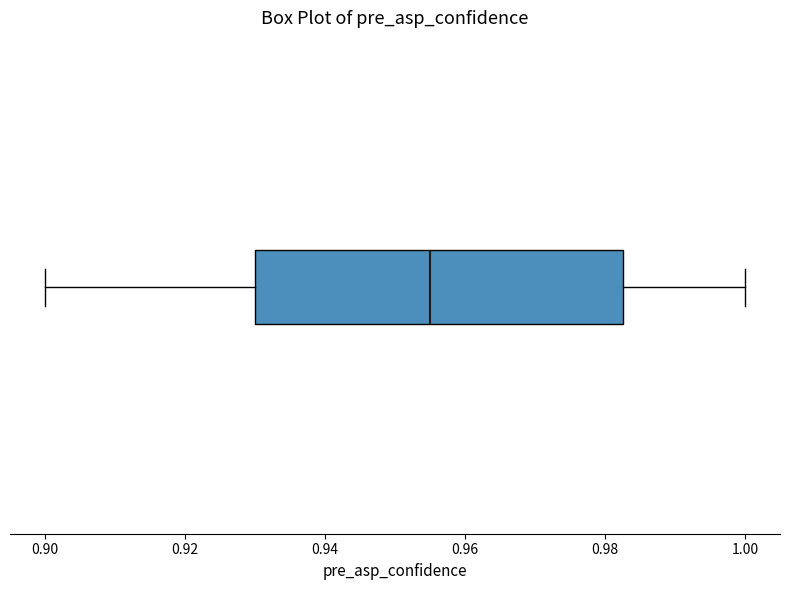

Transcribe this box plot: give where the median line is, the range the box spans, and where the two whiskers end, as read against the x-axis. The values are not printed on the chart, so give them approximately, as read against the axis.

median 0.956, box 0.930 to 0.982, whiskers 0.900 to 1.000